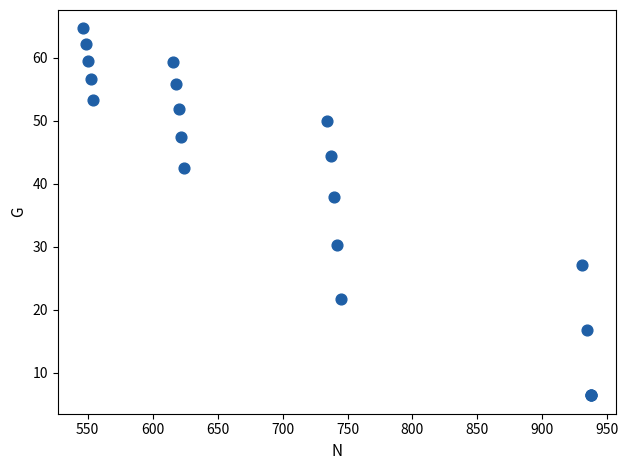

What Y value in the scatter plot is closest to 35?

37.9